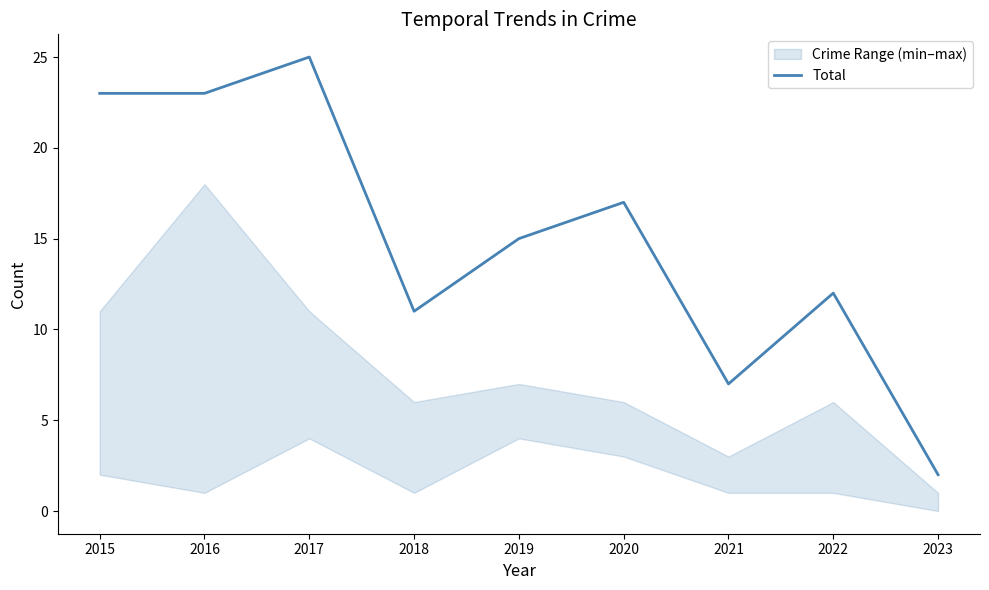

How many lines are shown in the chart?

1